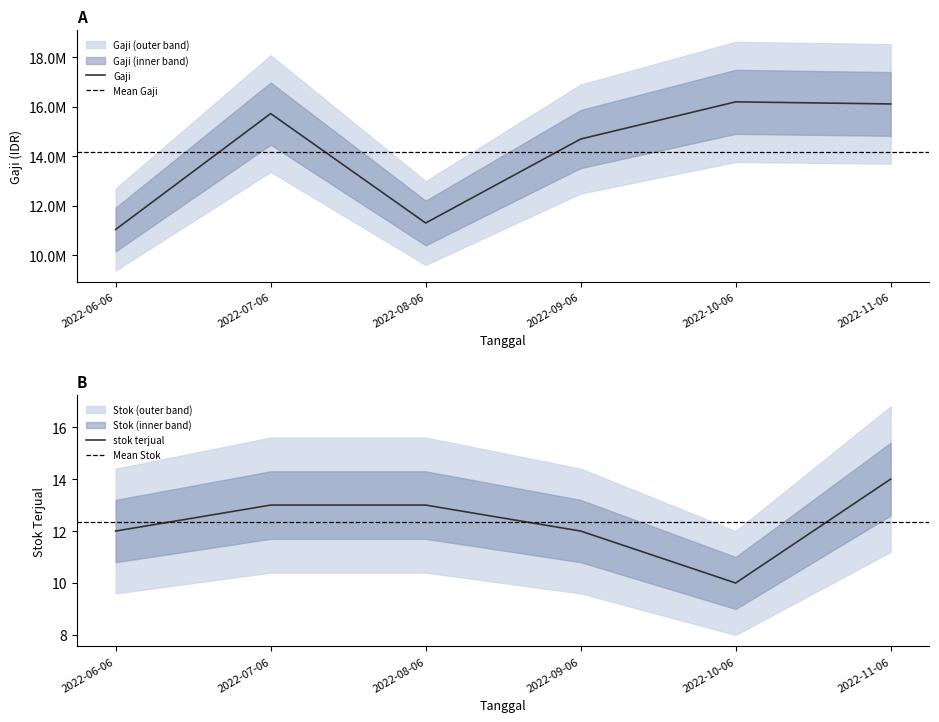

True or false: Gaji has more than 1 points higher than both neighbors.

True